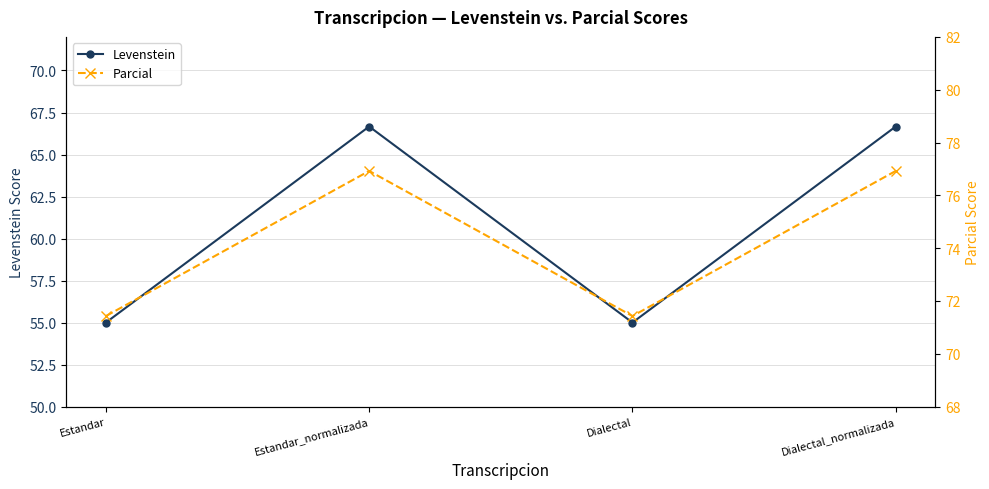

True or false: Levenstein and Parcial cross at least once.

False